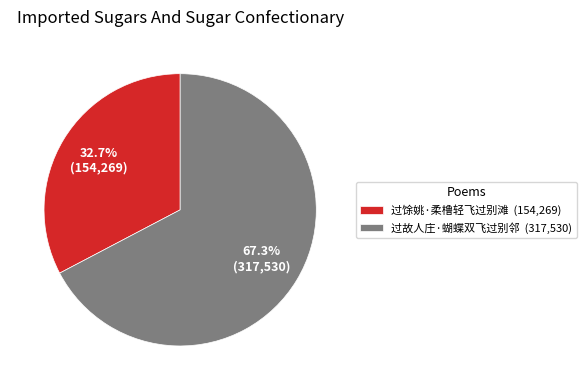

Rank the categories by value from highest to lowest.

过故人庄·蝴蝶双飞过别邻, 过馀姚·柔橹轻飞过别滩